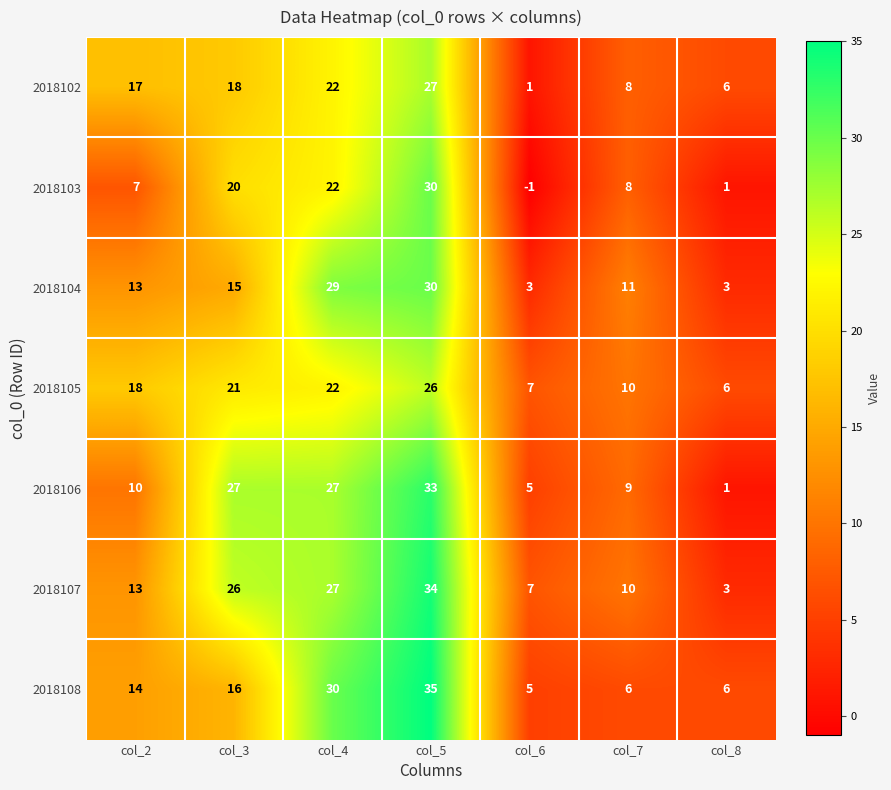

What is the difference between the maximum and minimum values in the 2018103 series?

31